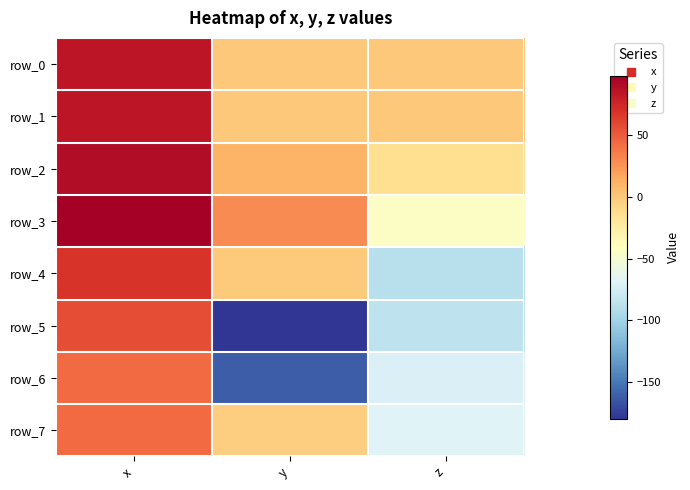

Reading left to right, extract all data points from this chart.

row_0: 84.1	-0.4	-0.1
row_1: 84.2	-0.4	0.2
row_2: 89.7	10.2	-13.8
row_3: 97.5	28.8	-43.7
row_4: 68.0	-1.0	-88.7
row_5: 55.6	-179.1	-85.6
row_6: 42.5	-161.1	-70.5
row_7: 42.4	-4.1	-68.5